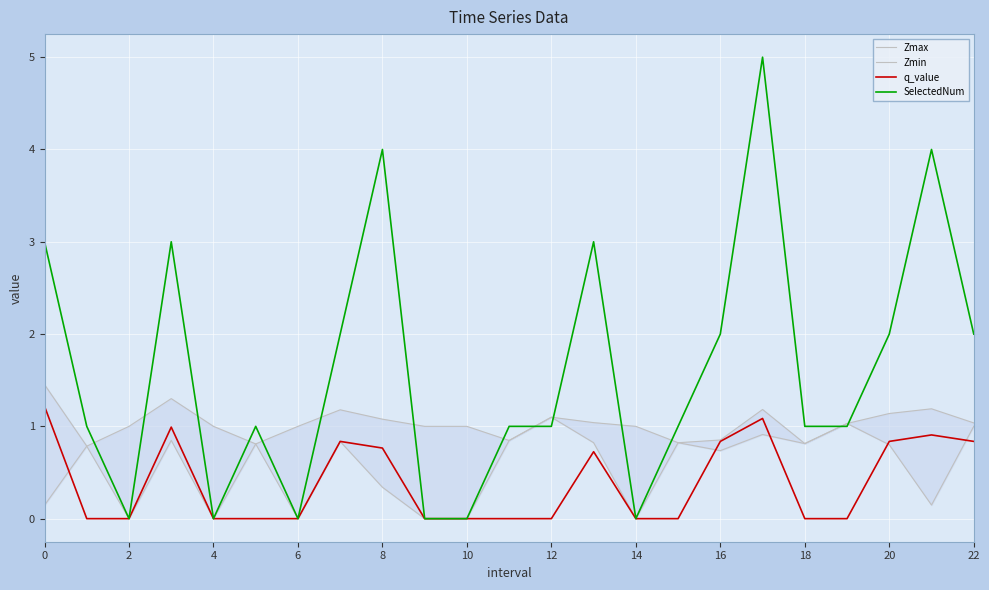

The value of q_value at 4 is -0.7. True or false?

False